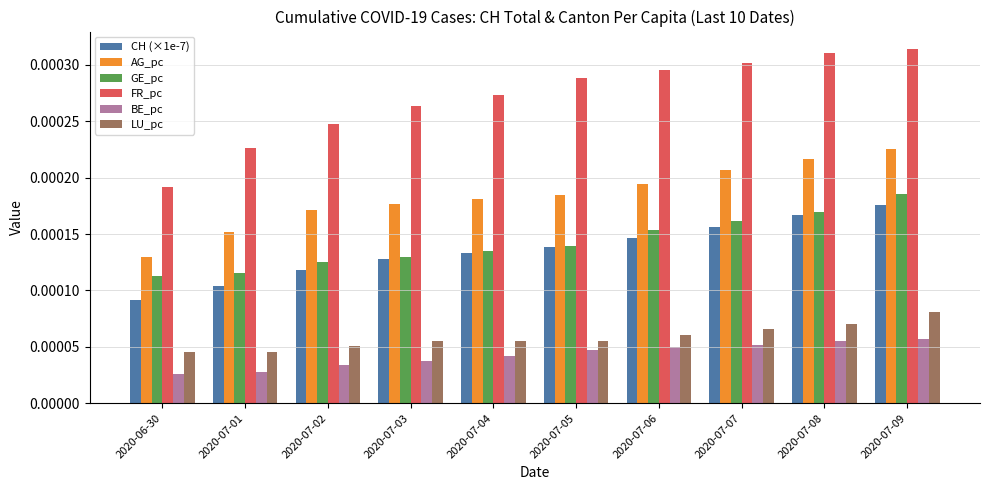

Which series changed the most between 2020-07-07 and 2020-07-09?

GE_pc